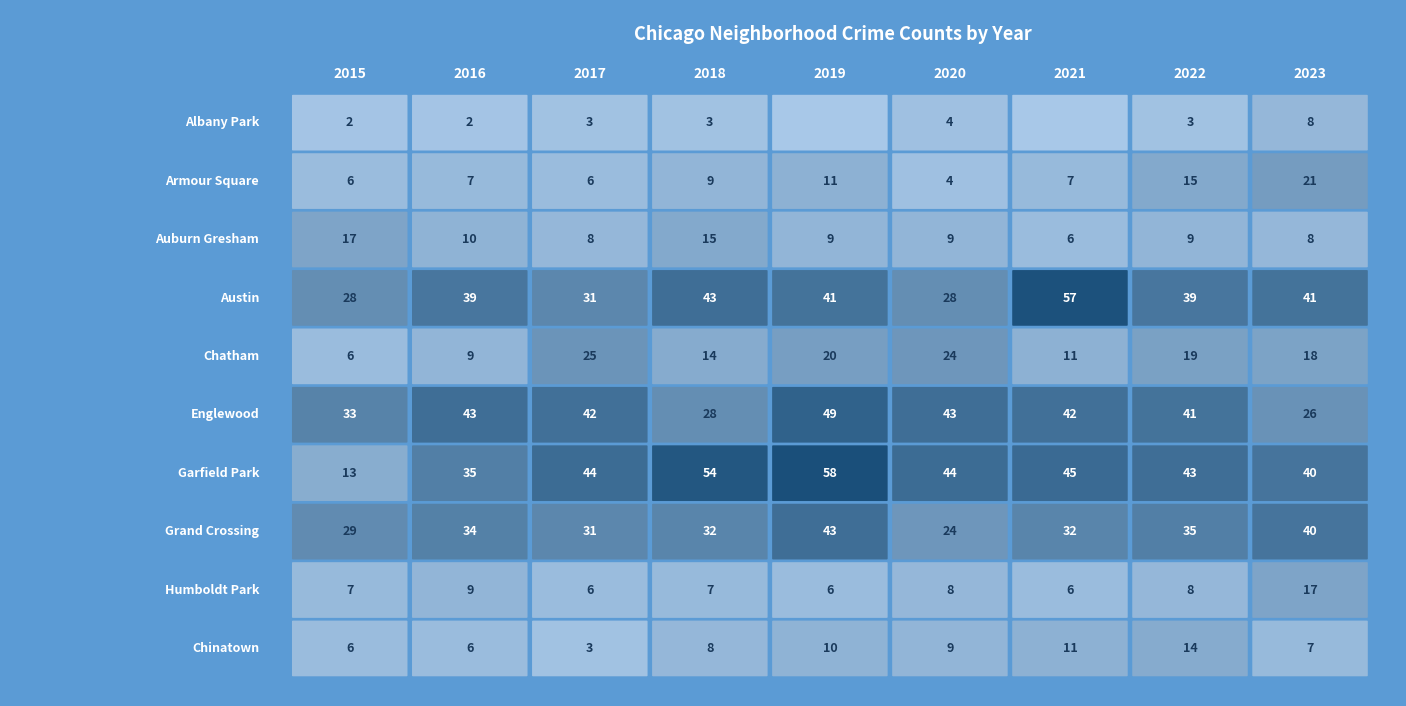

What is the sum of all Chatham values?

146